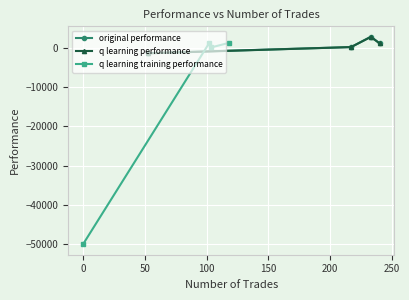

Which series has the largest total across all categories?

original performance